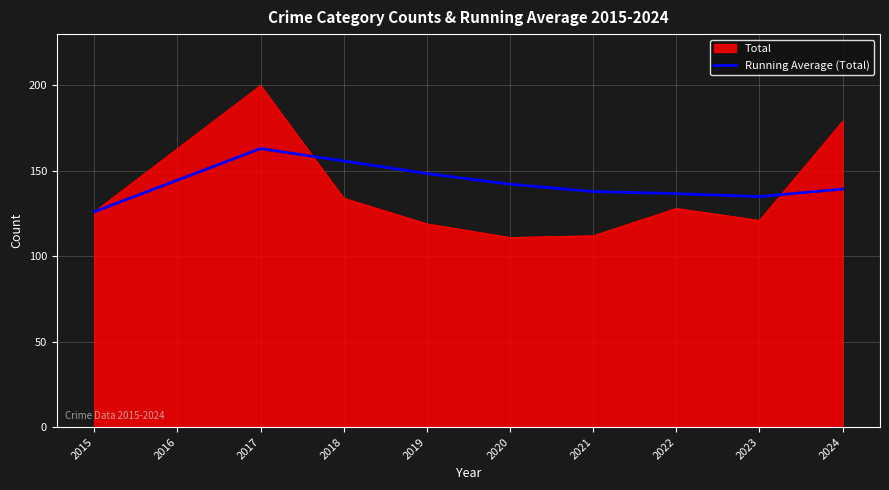

Which series changed the most between 2019 and 2024?

Total